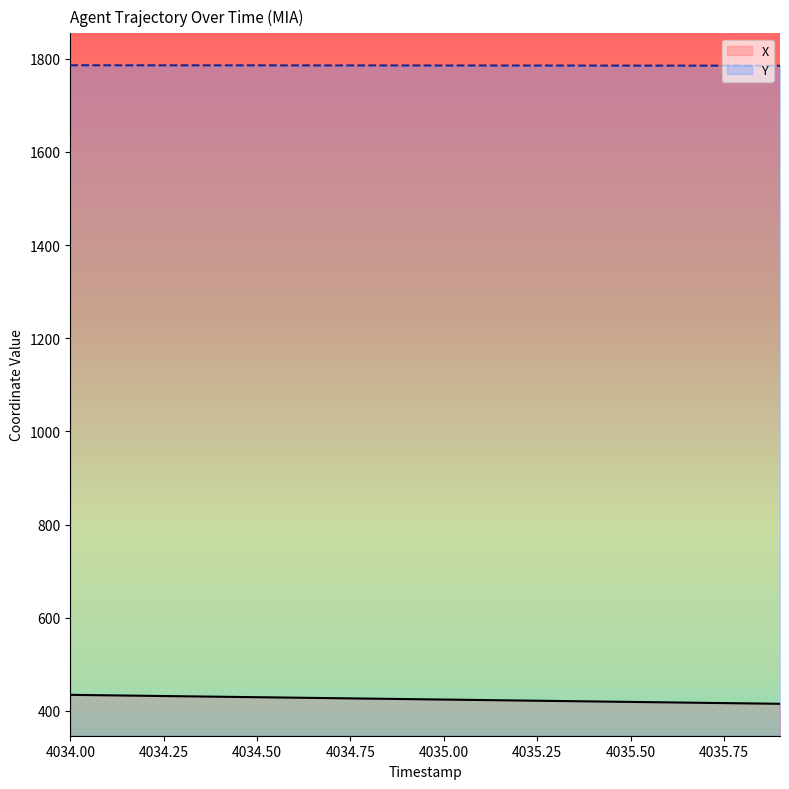

Between 4035.0 and 4035.8, which series saw the biggest shift?

X